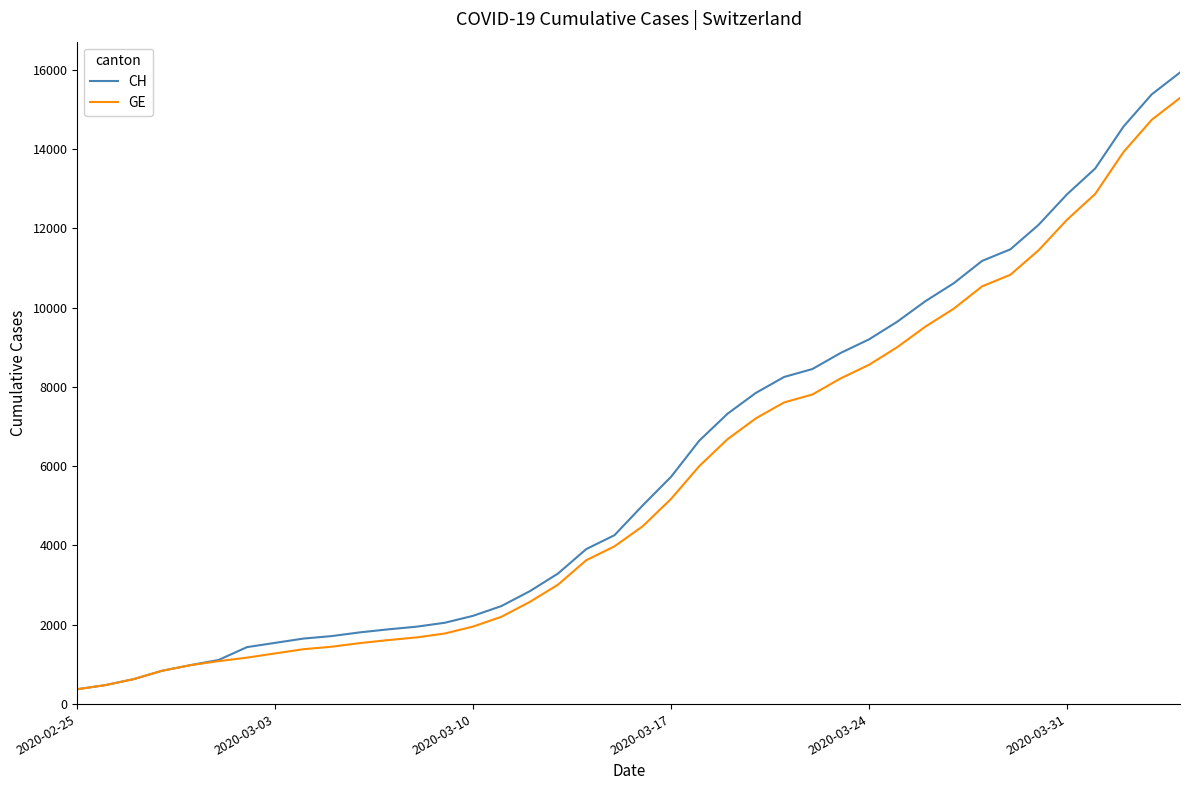

What is the smallest value displayed?

375